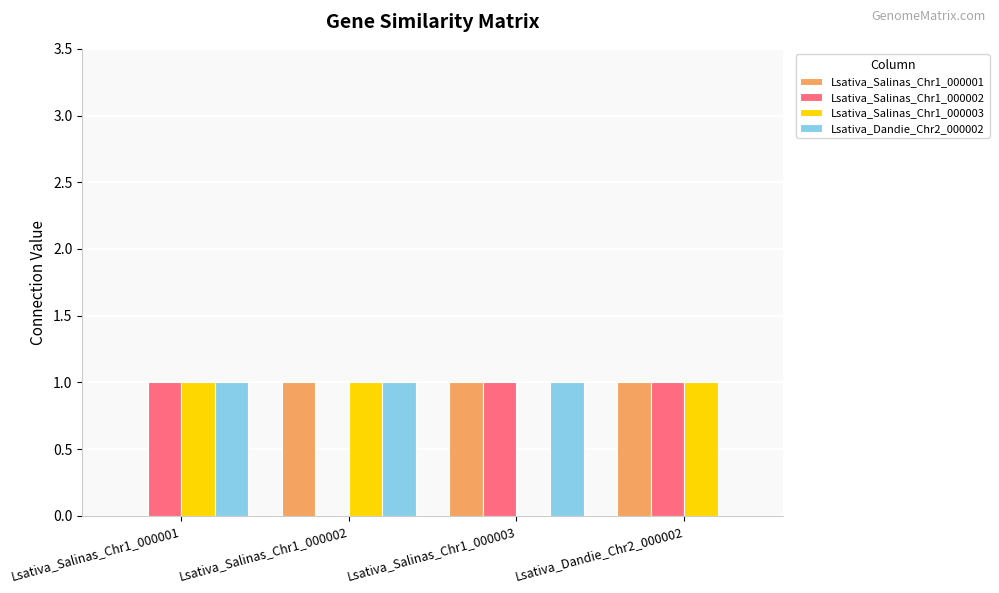

The Lsativa_Dandie_Chr2_000002 series shows 1 at Lsativa_Salinas_Chr1_000003. True or false?

True